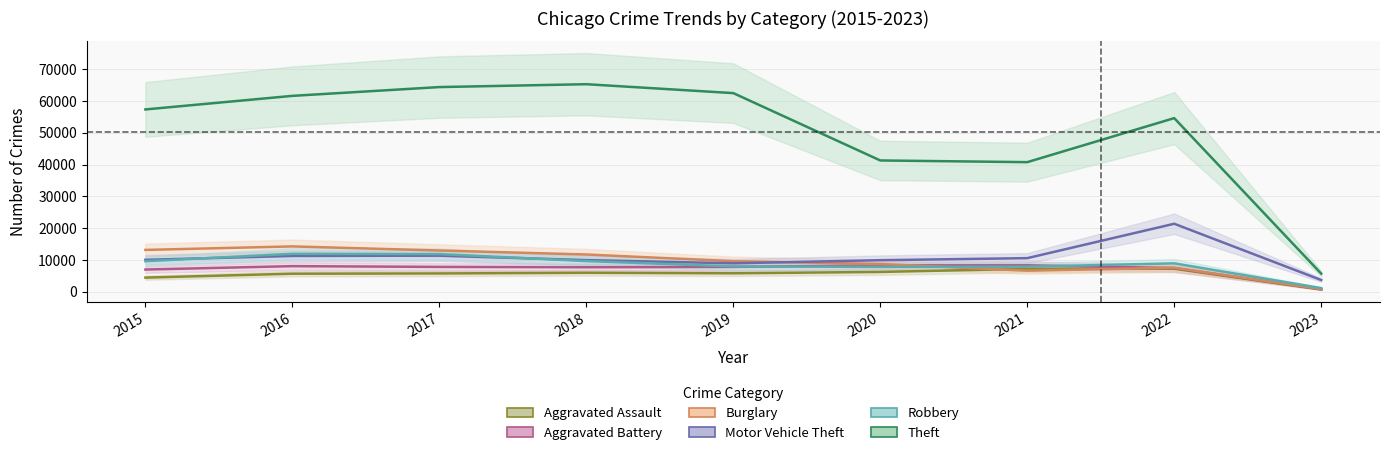

Reading left to right, extract all data points from this chart.

Aggravated Assault: 4480	5712	5793	6001	5840	6263	7243	7268	735
Aggravated Battery: 7018	8085	7845	7734	7857	8320	8346	7485	819
Burglary: 13184	14289	13001	11746	9639	8757	6658	7588	873
Motor Vehicle Theft: 10068	11286	11380	9983	8977	9956	10599	21410	3722
Robbery: 9638	11960	11880	9679	7994	7855	7919	8967	1187
Theft: 57350	61618	64381	65285	62484	41313	40778	54621	5722